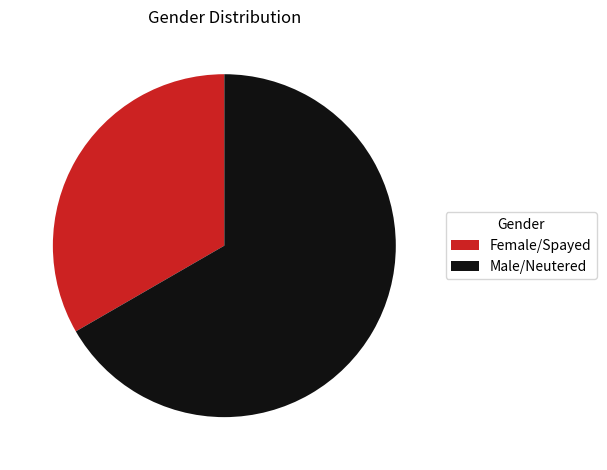

Rank the categories by value from lowest to highest.

Female/Spayed, Male/Neutered